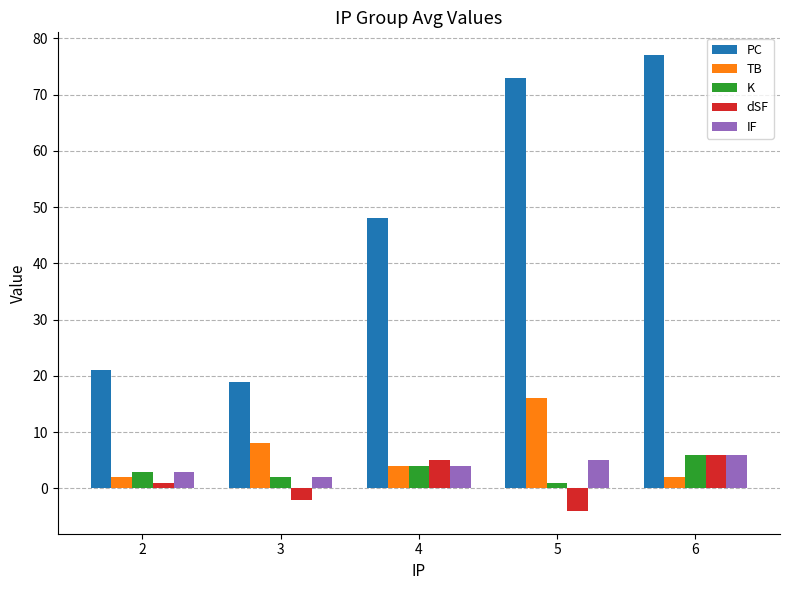

Count the number of categories in the chart.

5